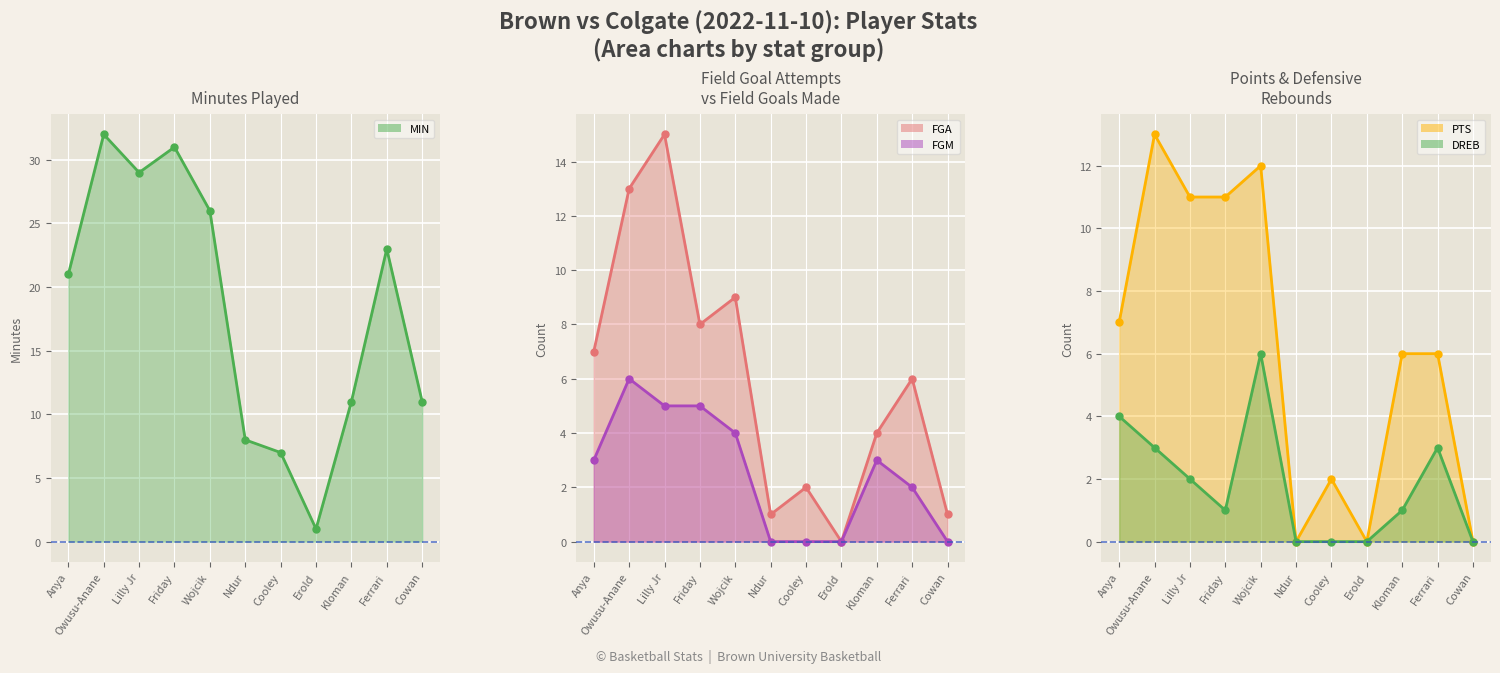

List the labels in order of MIN line value, largest first.

Owusu-Anane, Friday, Lilly Jr, Wojcik, Ferrari, Anya, Kloman, Cowan, Ndur, Cooley, Erold